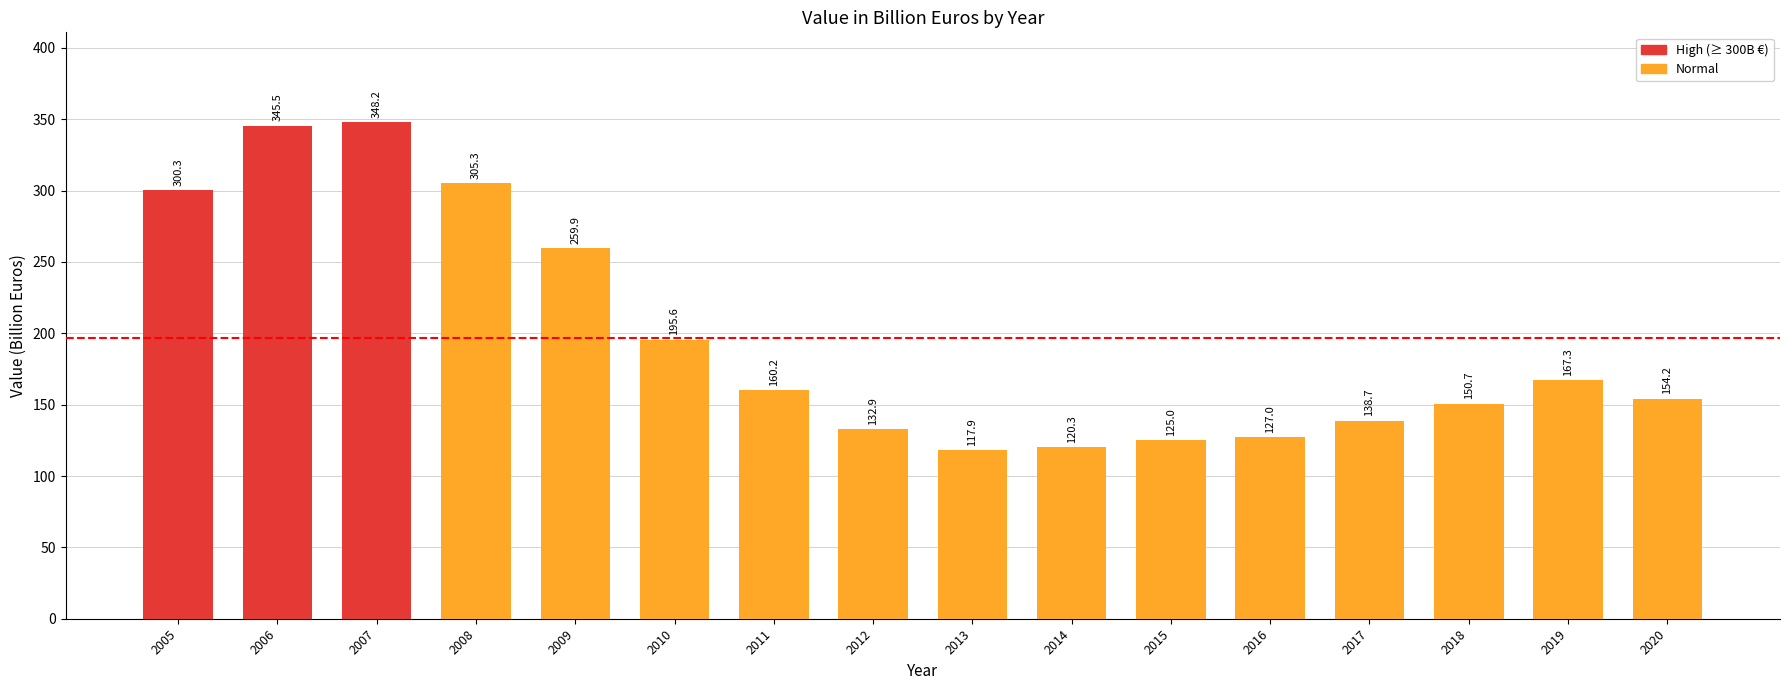

Reading left to right, extract all data points from this chart.

300.3	345.5	348.2	305.3	259.9	195.6	160.2	132.9	117.9	120.3	125.0	127.0	138.7	150.7	167.3	154.2